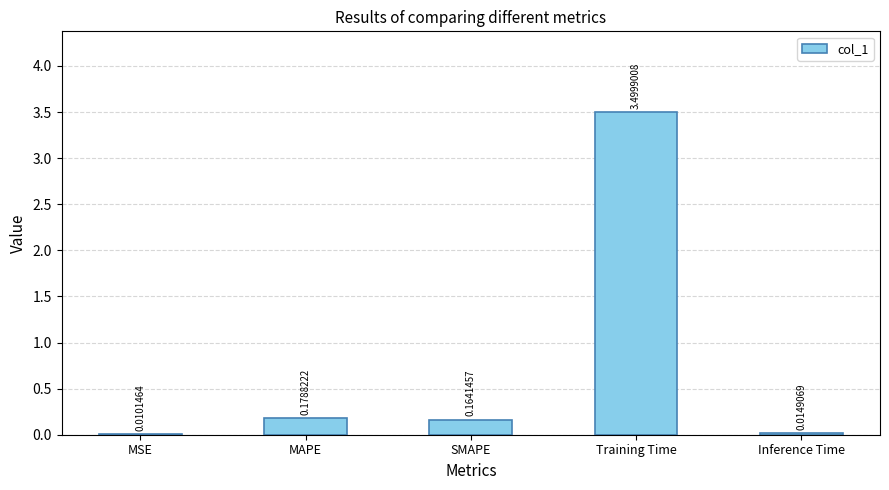

Which category has the highest value across all series?

Training Time